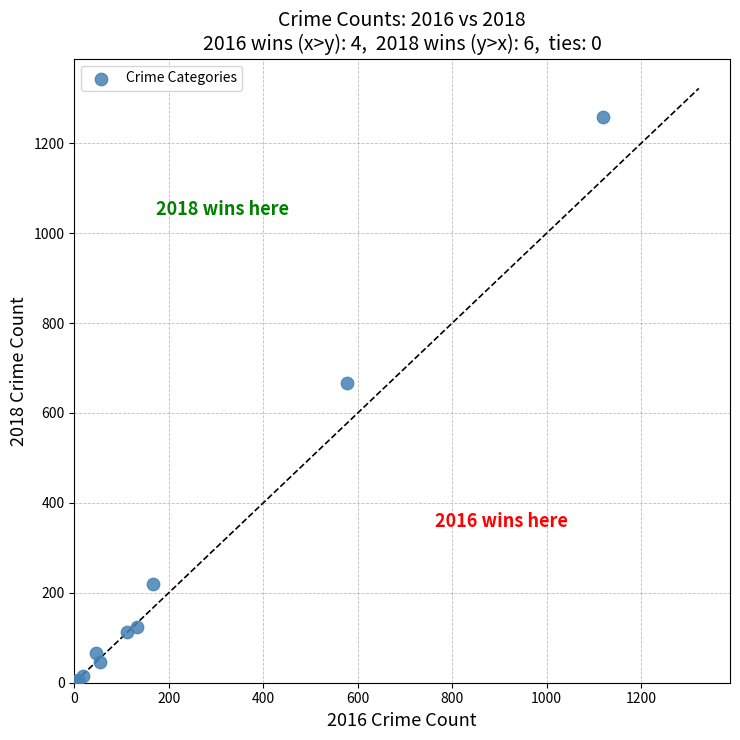

What Y value in the scatter plot is closest to 631?

667